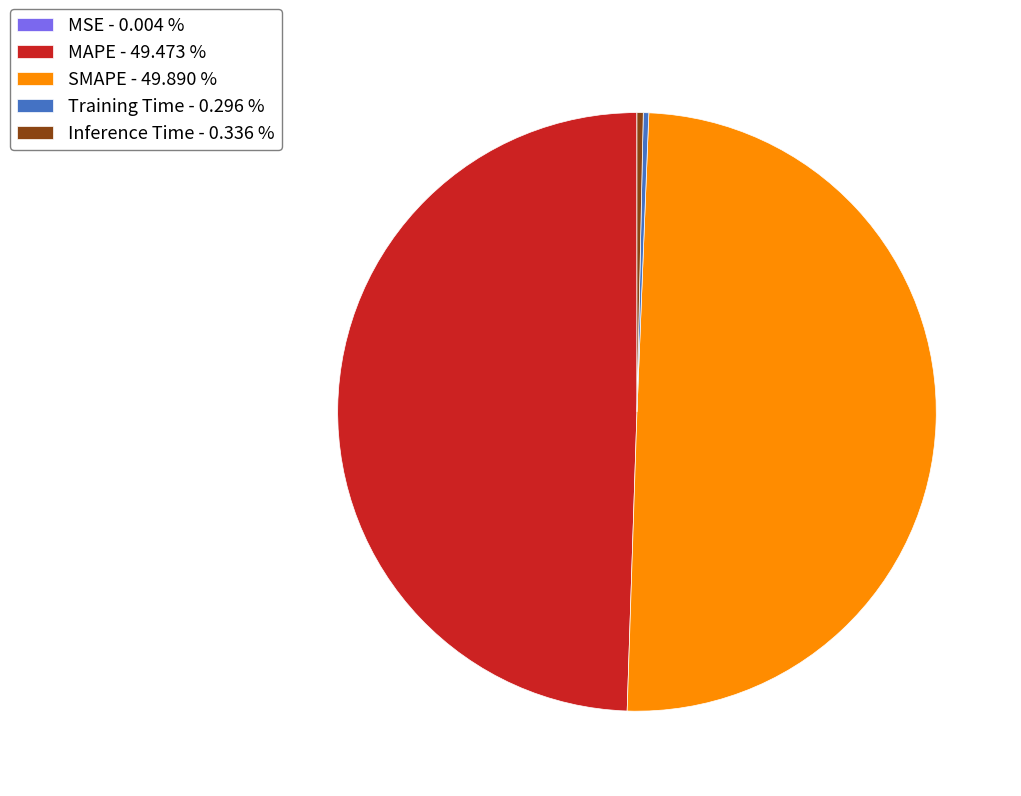

Does MAPE - 49.473 % account for over 50% of the chart?

No